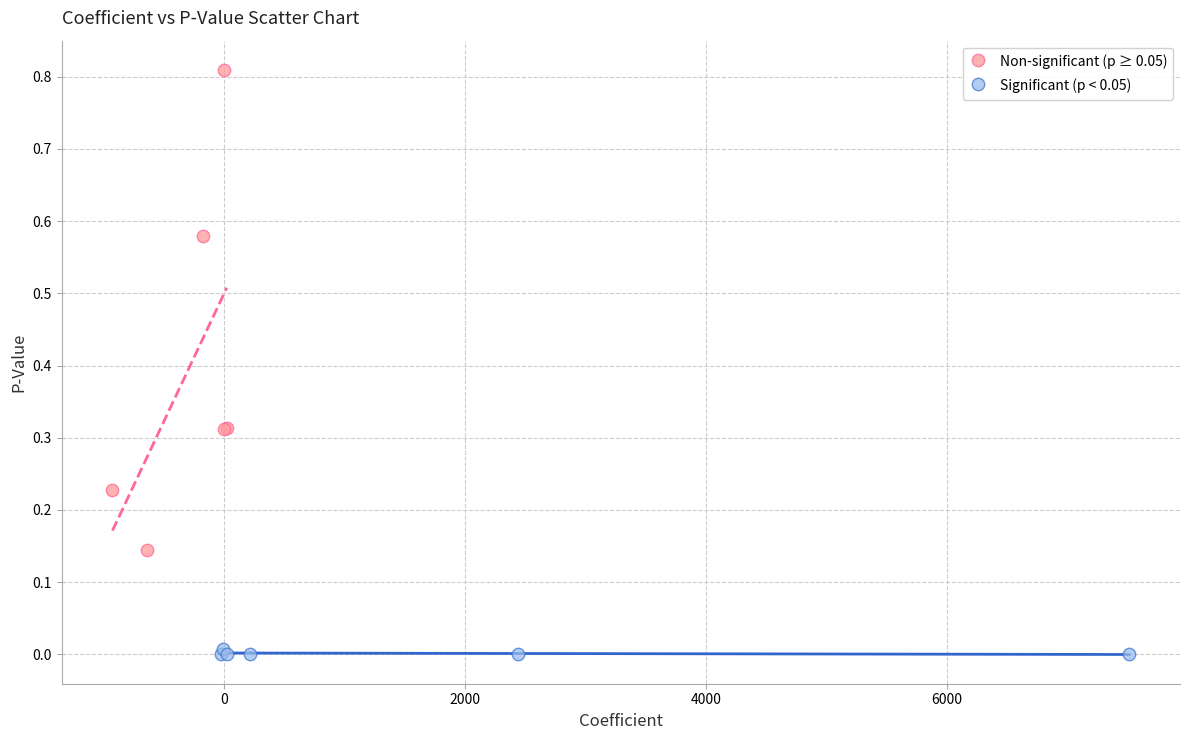

What are all the series names shown in the legend?

Non-significant (p ≥ 0.05), Significant (p < 0.05)